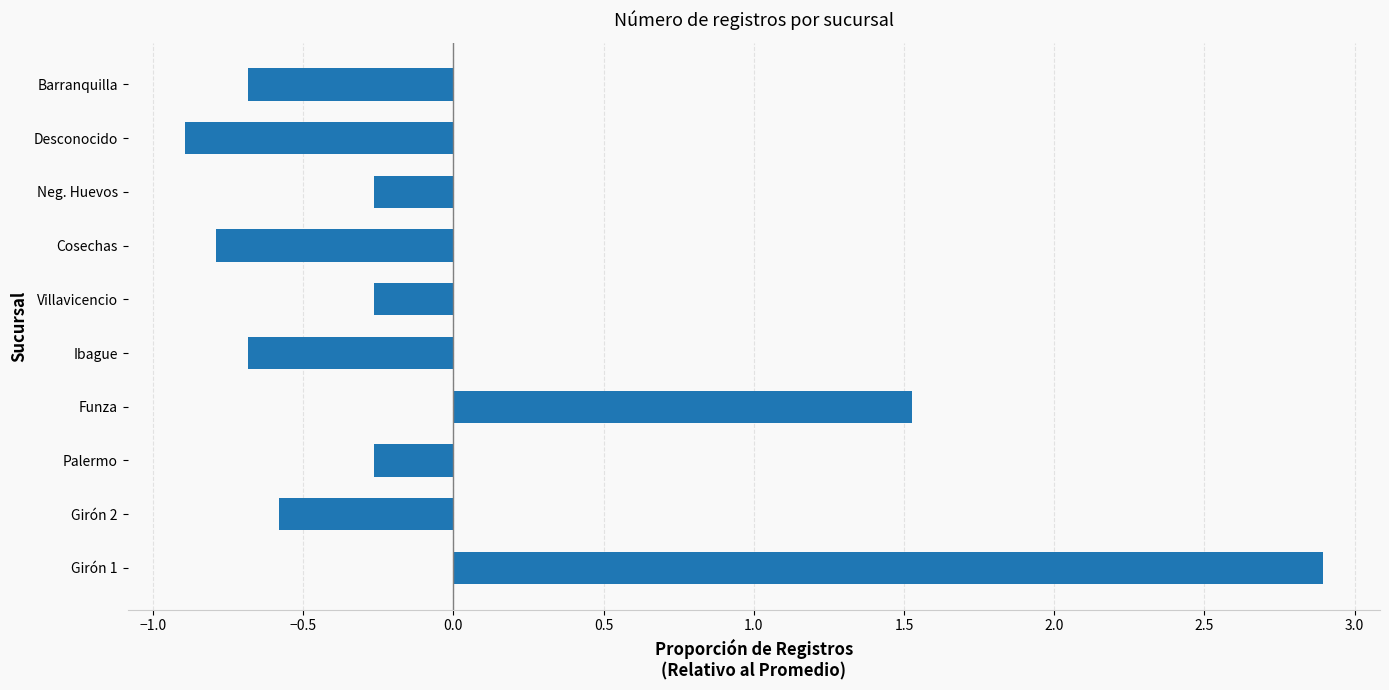

At which category does the chart reach its minimum across all series?

Desconocido